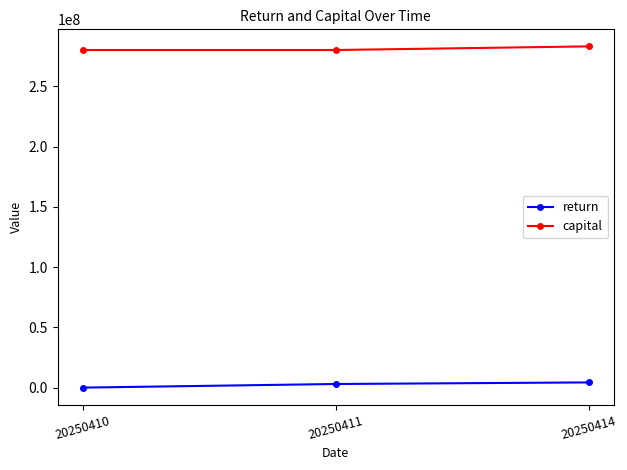

How many series are shown in this chart?

2